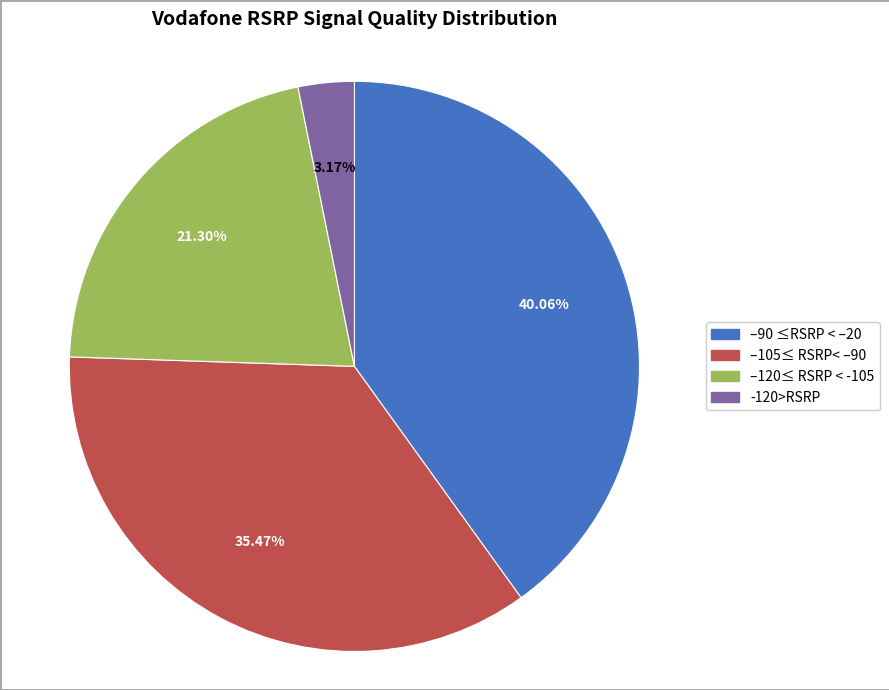

What is the smallest slice in the pie chart?

-120>RSRP